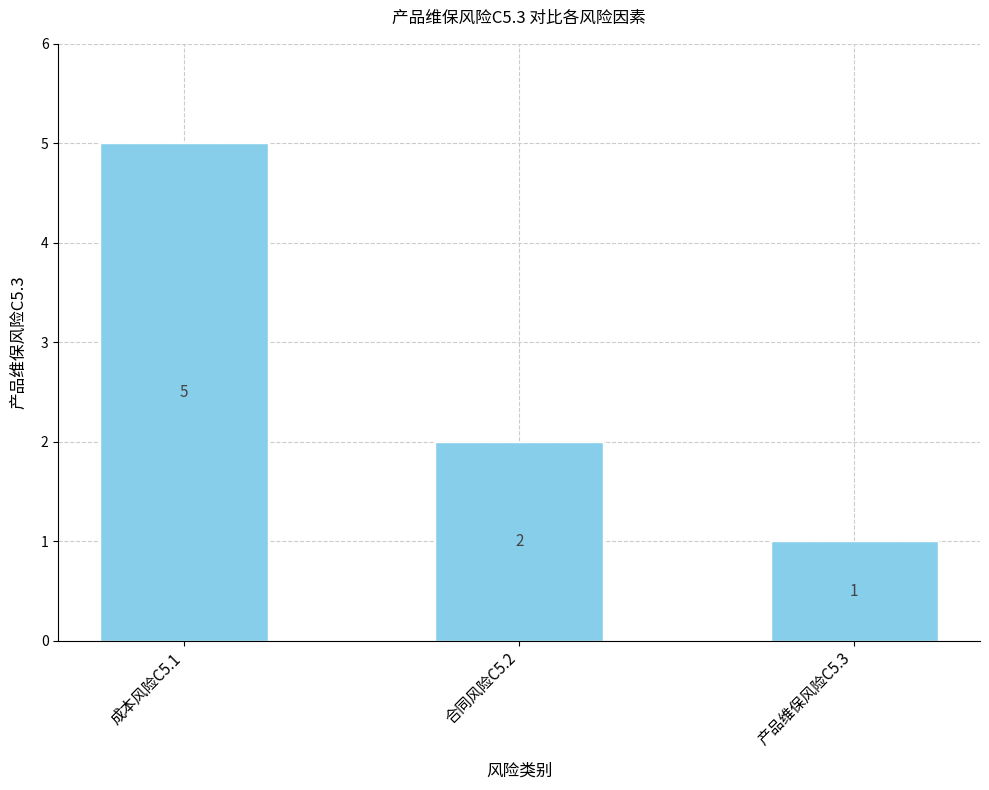

What is the smallest value displayed?

1